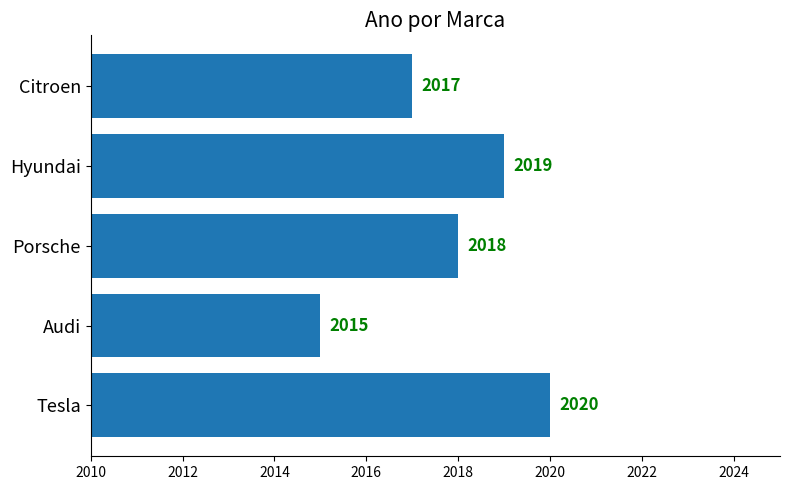

Between Hyundai and Tesla, which is larger?

Tesla